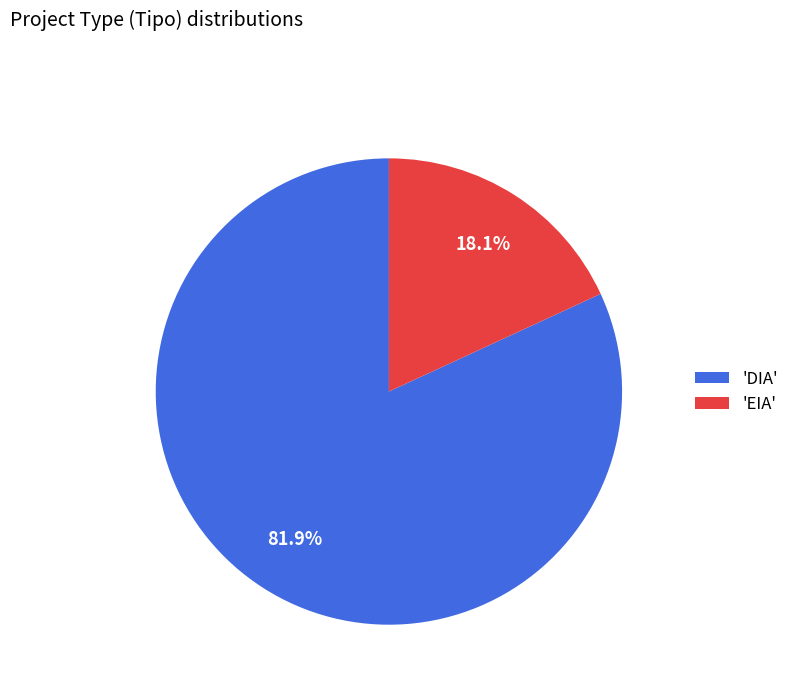

How many segments does this pie chart have?

2